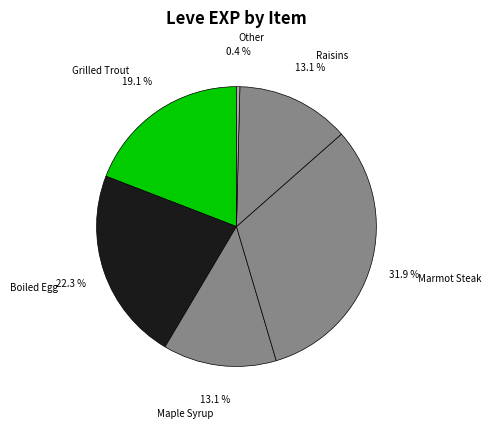

How much of the chart is everything except Grilled Trout?

80.9%